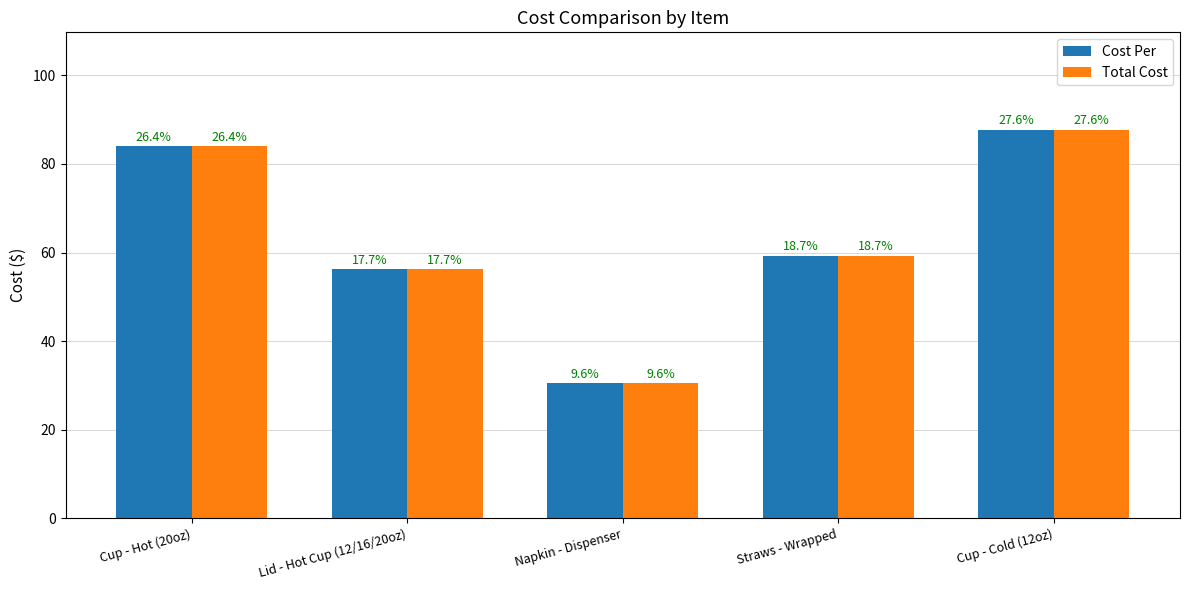

Are the bars grouped side by side (vs. stacked)?

Yes